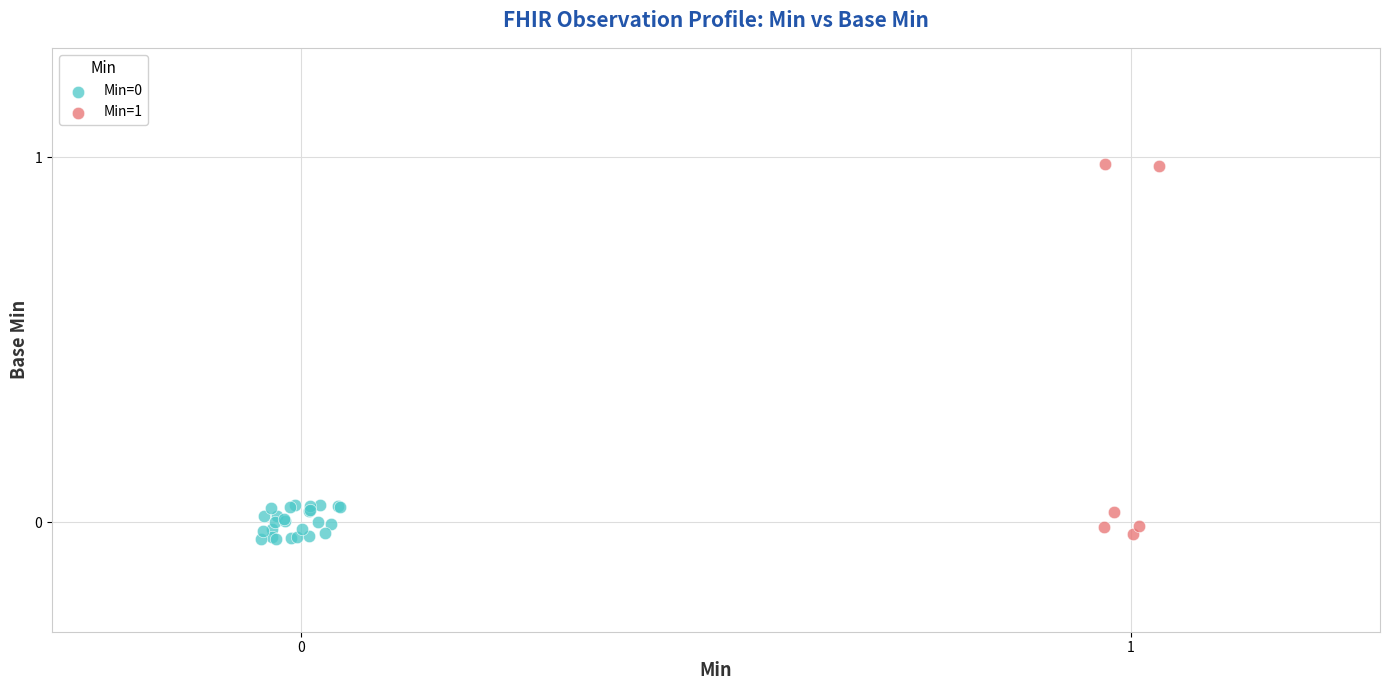

Which series has the largest Y range (max minus min)?

Min=1